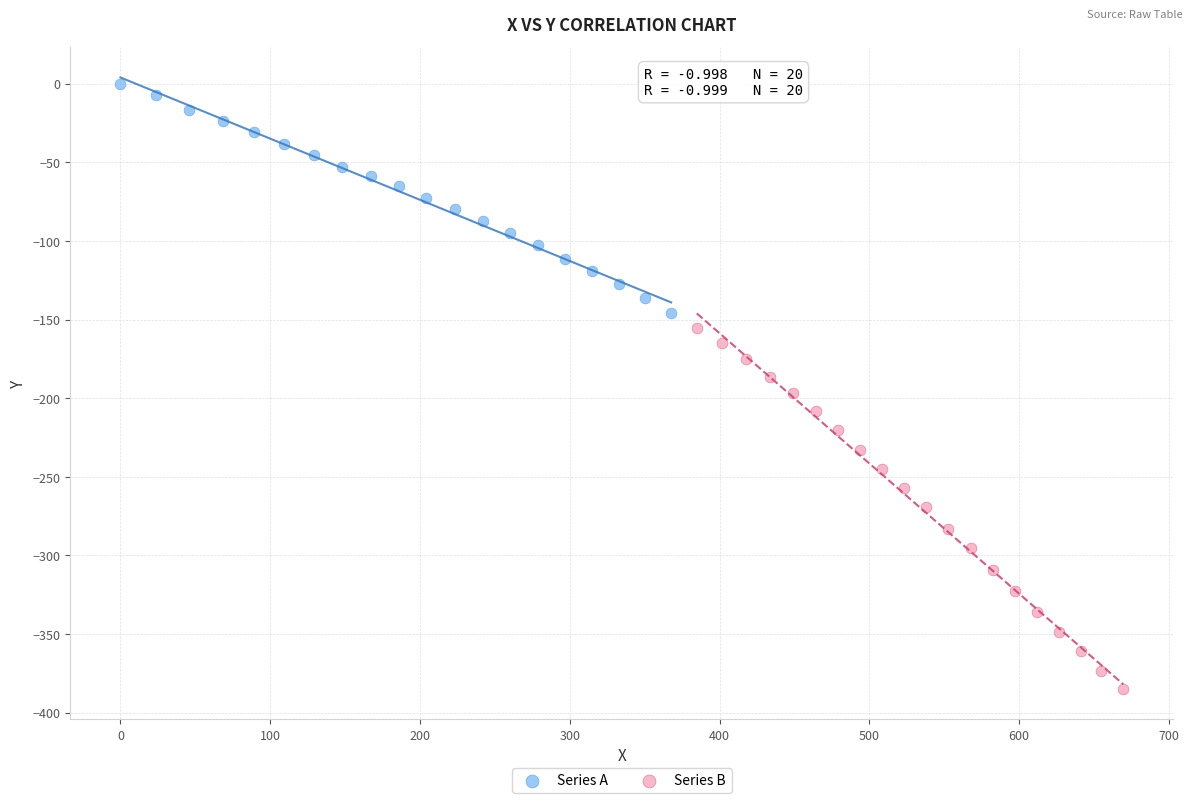

Which series contains the highest Y value?

Series A